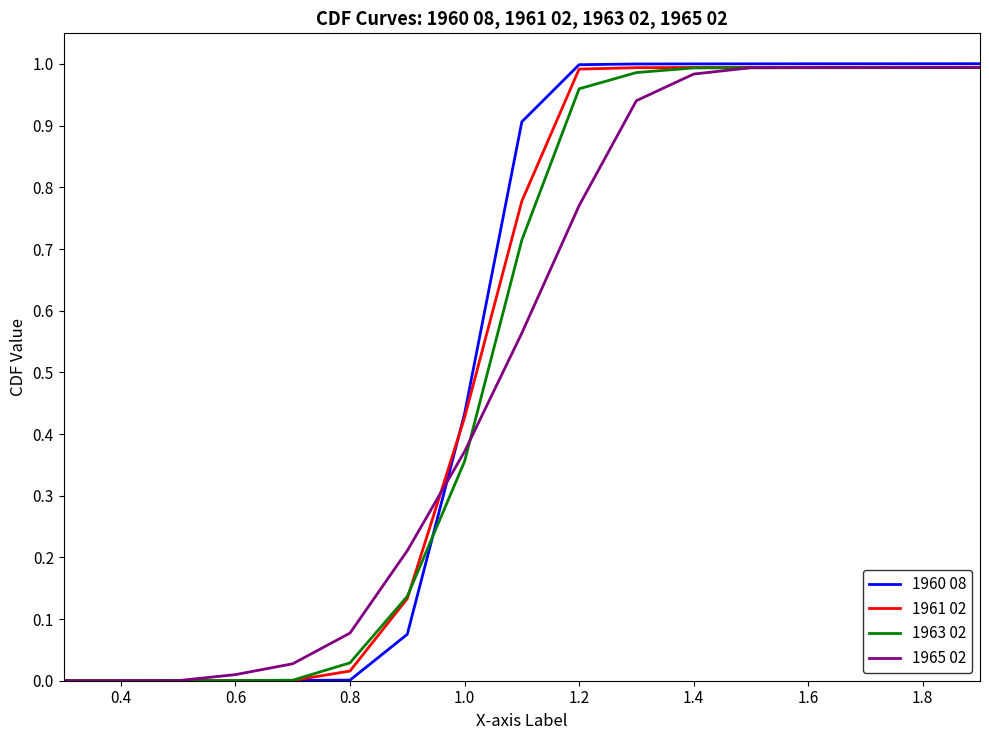

Which series has the widest spread of values?

1960 08